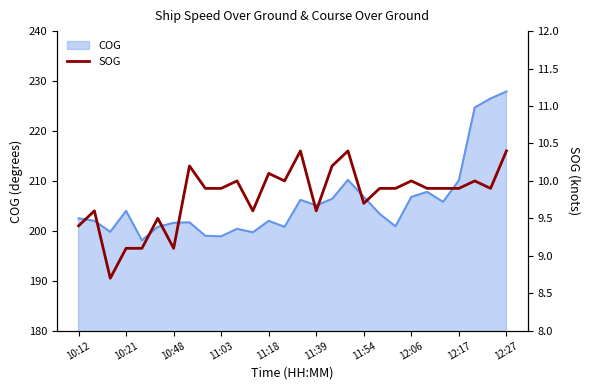

The value at 17 is 10.4. True or false?

True